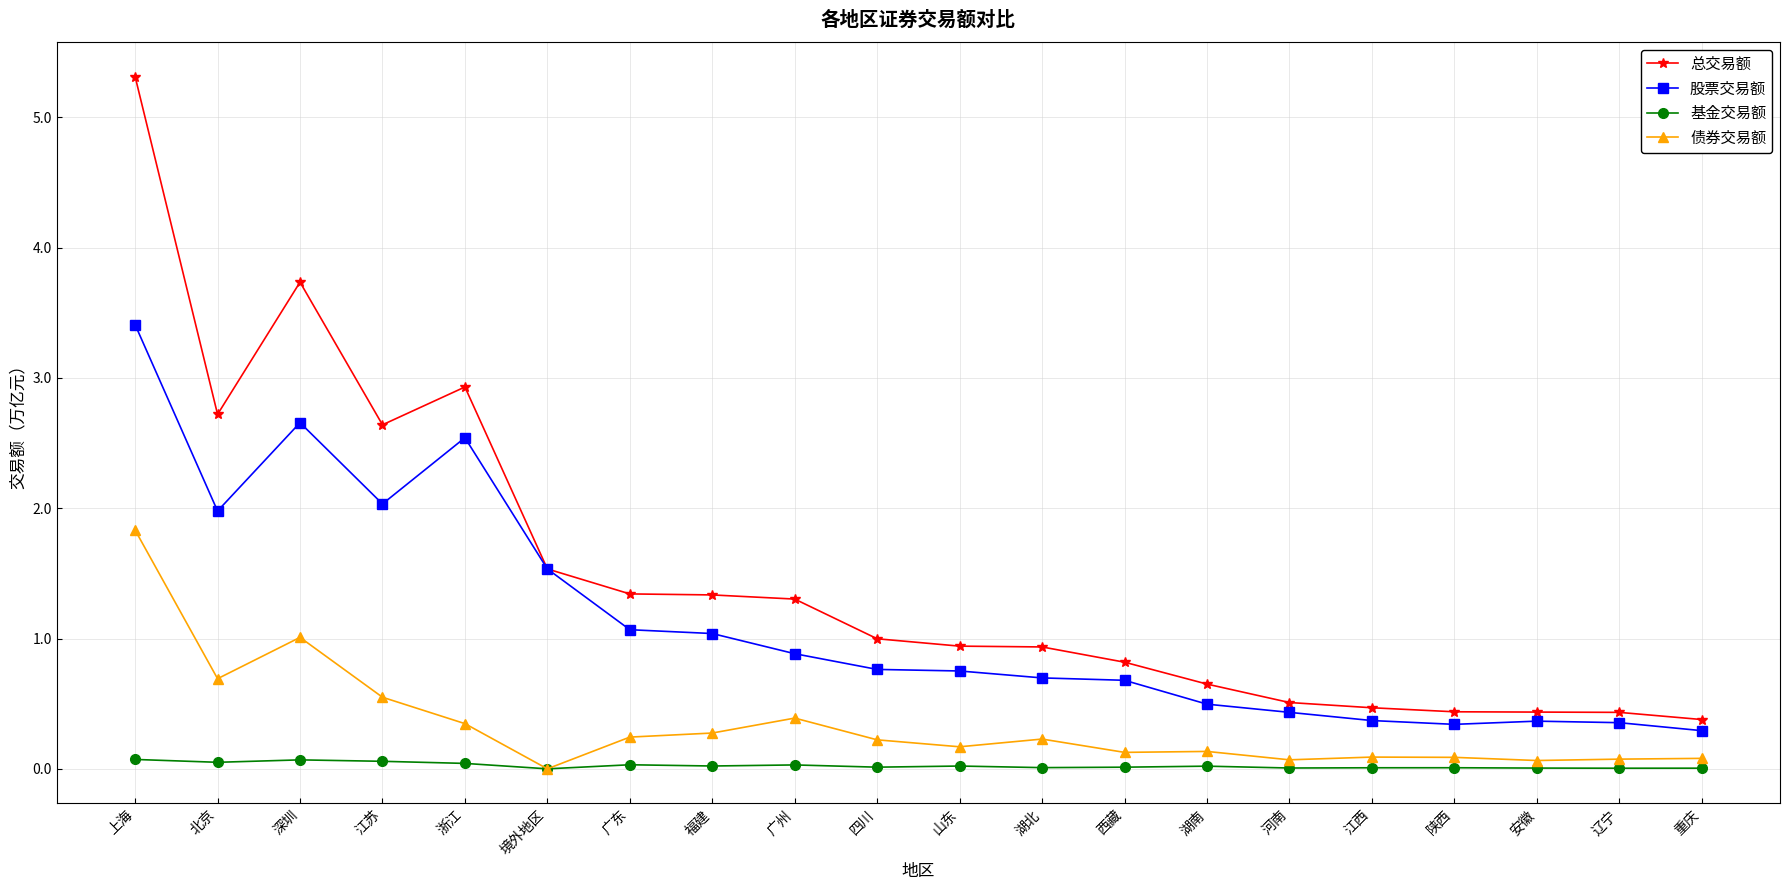

True or false: 总交易额 and 债券交易额 cross at least once.

False